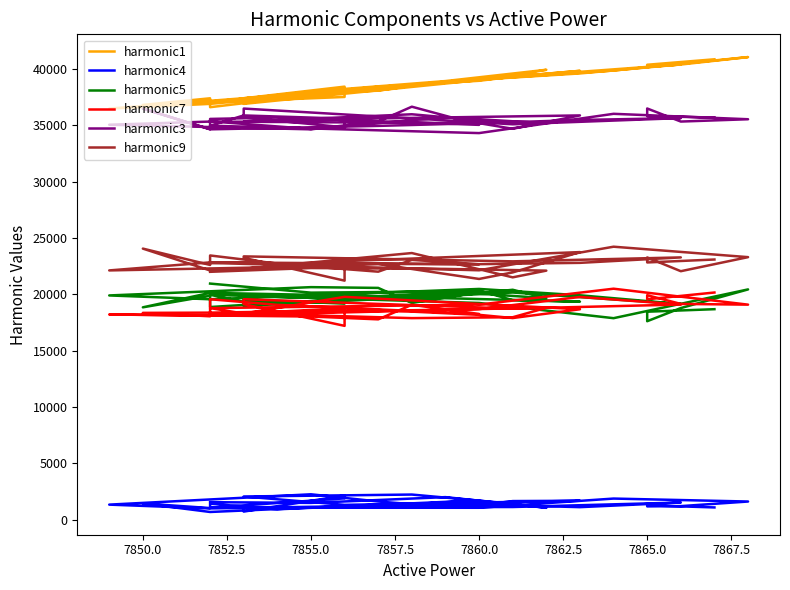

At which category does harmonic1 reach its first local valley?

7862.5